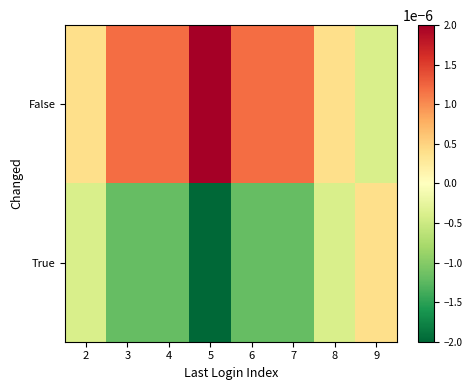

Rank the series at 9 from lowest to highest value.

False, True